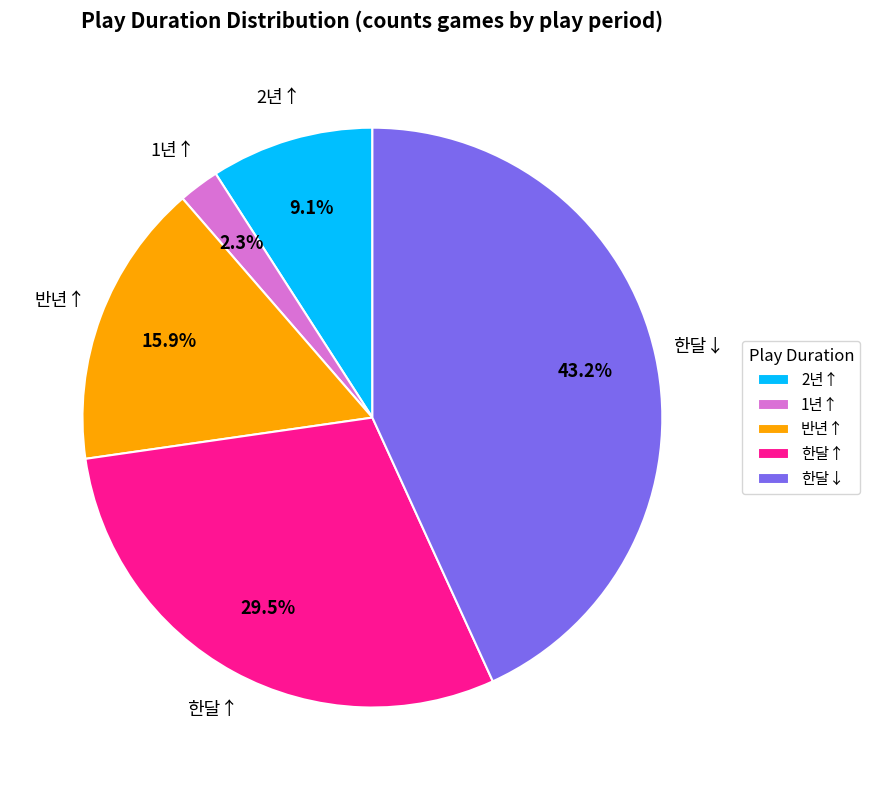

To the nearest percent, what percentage of the pie is 2년↑?

9%